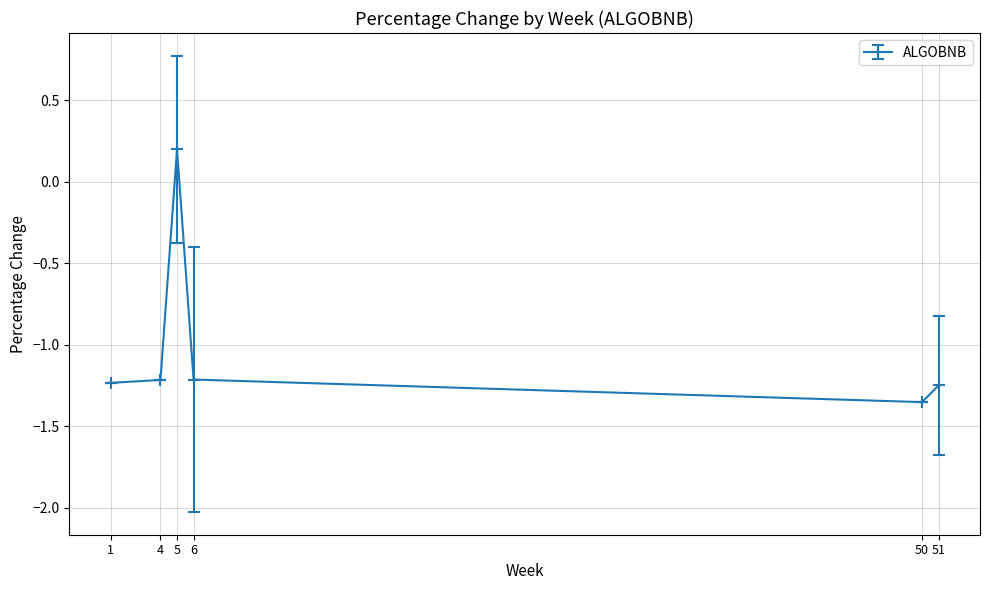

Where is the data nearest to the value 0?

5